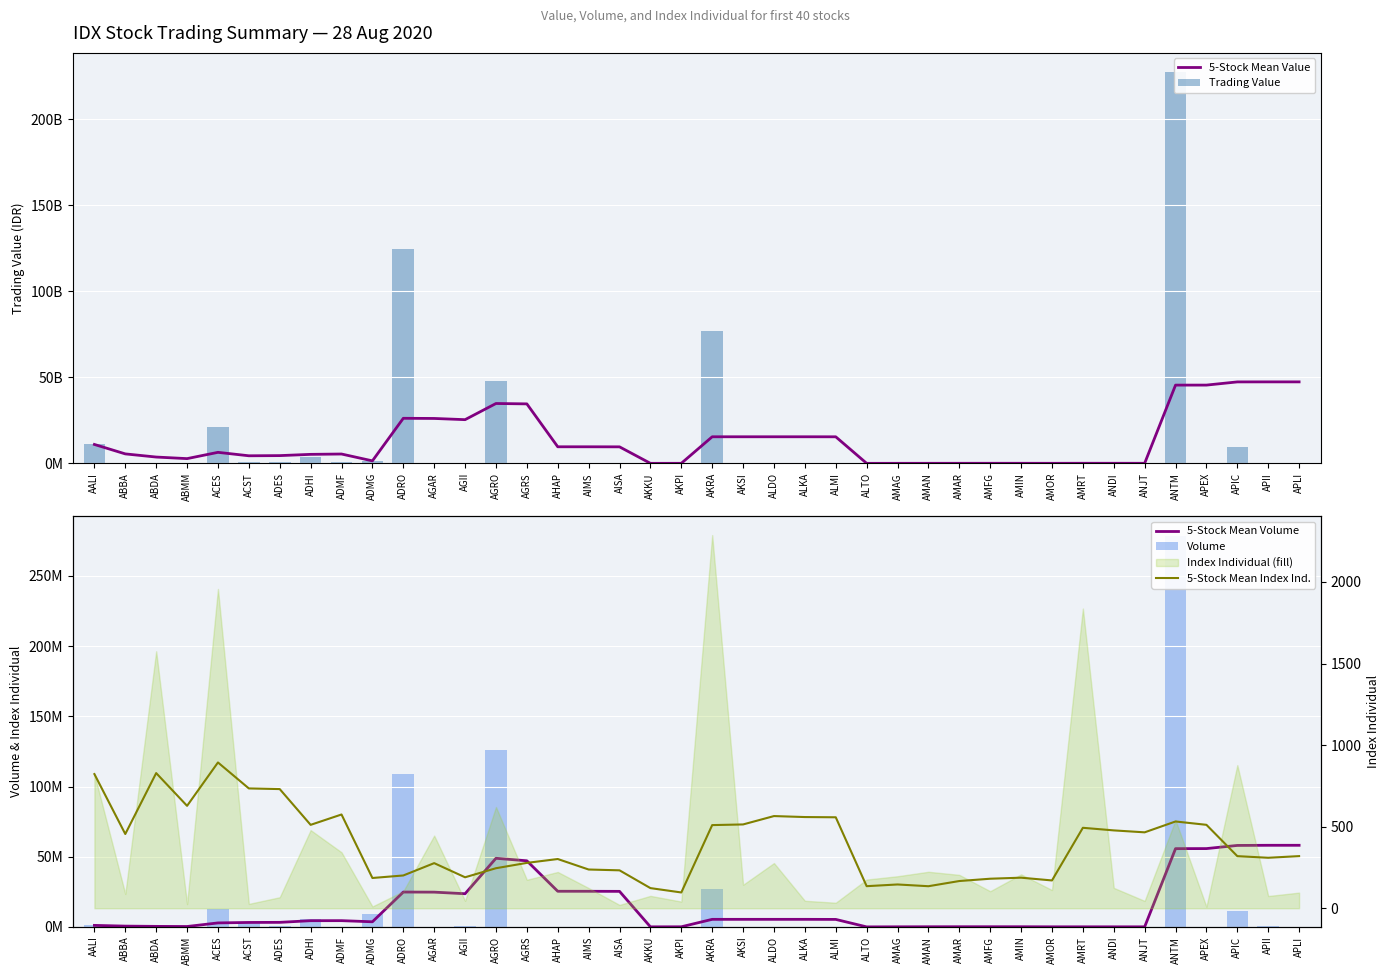

Reading left to right, what are all the values shown in this chart?

5-Stock Mean Value: 10978340000.0	5490187500.0	3660125000.0	2745857750.0	6393259400.0	4396037960.0	4494097560.0	5223051560.0	5421553360.0	1445687720.0	26171868060.0	26078654060.0	25378855280.0	34764162560.0	34545783880.0	9622833040.0	9617642460.0	9588487240.0	4067960.0	16641240.0	15435020580.0	15436411960.0	15436972640.0	15436982520.0	15422388360.0	4818200.0	14877200.0	24172800.0	29637120.0	37555520.0	35090800.0	23993400.0	46989020.0	41922820.0	33955920.0	45452786300.0	45458053460.0	47313630360.0	47331887280.0	47331632380.0
Trading Value: 10978340000.0	2035000.0	0.0	3056000.0	20982866000.0	992232800.0	492333000.0	3644770000.0	995565000.0	1103537800.0	124623134500.0	26263000.0	145776100.0	47922101400.0	11644400.0	8380300.0	310100.0	0.0	5000.0	74510800.0	77100277000.0	7267000.0	2803400.0	54400.0	1540000.0	12426200.0	57562000.0	49281400.0	27376000.0	41132000.0	102600.0	2075000.0	164259500.0	2045000.0	1297500.0	227094254500.0	28410800.0	9442144000.0	93329600.0	23000.0
5-Stock Mean Volume: 1086500.0	563600.0	375733.3	282600.0	2839380.0	3170340.0	3236780.0	4427900.0	4452420.0	3642000.0	24828120.0	24764200.0	23631640.0	48882440.0	47091800.0	25386500.0	25376240.0	25317680.0	41740.0	81820.0	5383980.0	5388680.0	5390160.0	5390180.0	5339260.0	15840.0	66740.0	105300.0	120480.0	122280.0	114540.0	58740.0	64100.0	57060.0	54360.0	55752700.0	55792920.0	58037160.0	58141120.0	58140660.0
Volume: 1086500.0	40700.0	0.0	3200.0	13066500.0	2741300.0	372900.0	5955600.0	125800.0	9014400.0	108671900.0	53300.0	292800.0	126379800.0	61200.0	145400.0	2000.0	0.0	100.0	261600.0	26656200.0	25500.0	7400.0	200.0	7000.0	39100.0	280000.0	200200.0	76100.0	16000.0	400.0	1000.0	227000.0	40900.0	2500.0	278492100.0	202100.0	11448200.0	560700.0	200.0
5-Stock Mean Index Ind.: 822.5	455.1	828.5	627.8	893.7	734.5	730.5	511.2	574.7	185.4	200.9	276.5	189.8	245.4	278.1	301.7	237.4	232.4	123.4	96.7	509.7	513.7	565.0	559.0	557.6	135.3	145.7	135.1	166.8	181.0	187.3	170.4	493.2	477.2	465.3	531.9	511.4	319.4	309.4	319.6